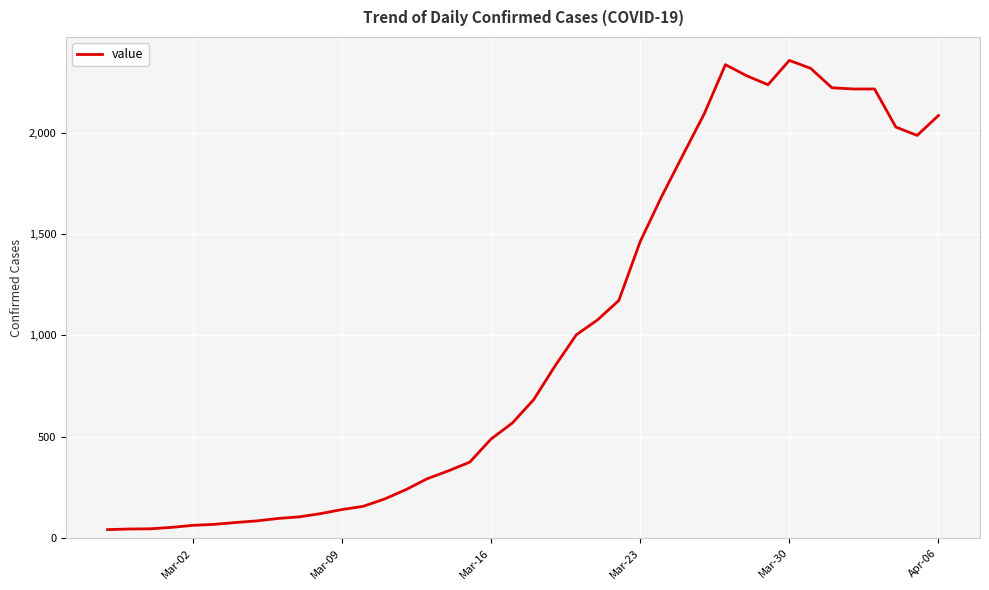

What is the average value?

994